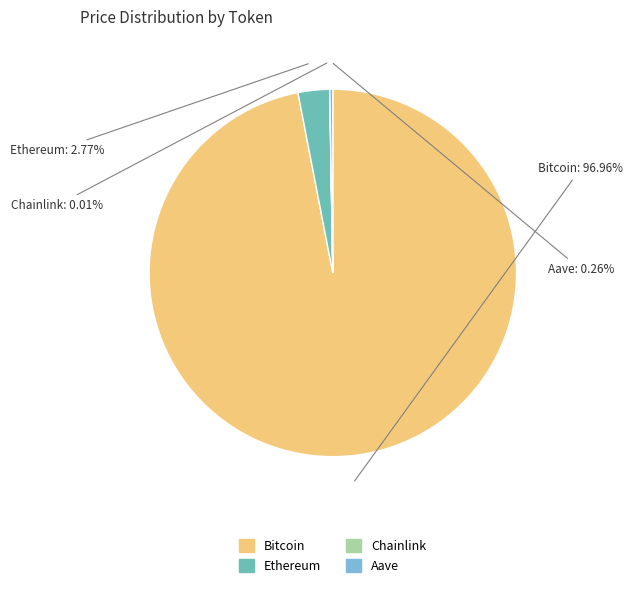

Does any single category account for the majority?

Yes